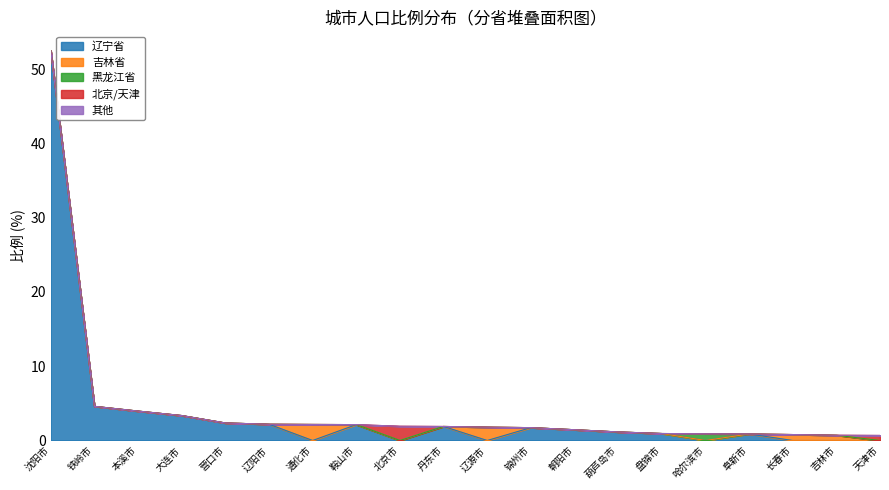

True or false: 辽宁省 and 其他 intersect in this chart.

False